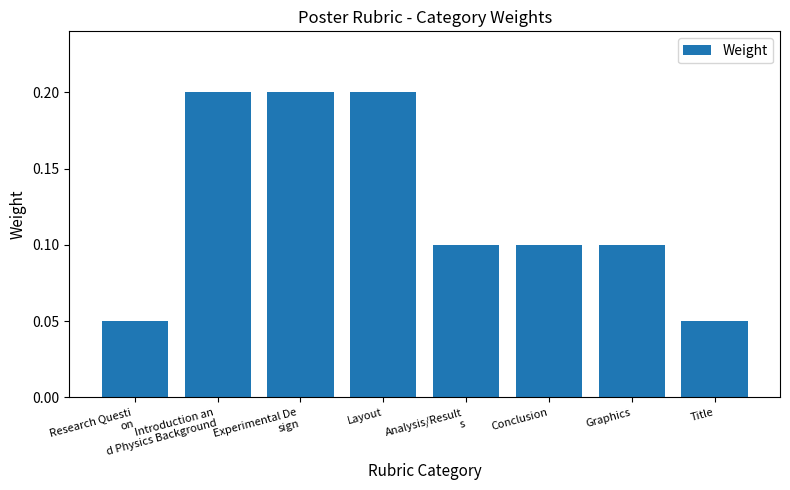

Which has a higher value, Conclusion or Title?

Conclusion